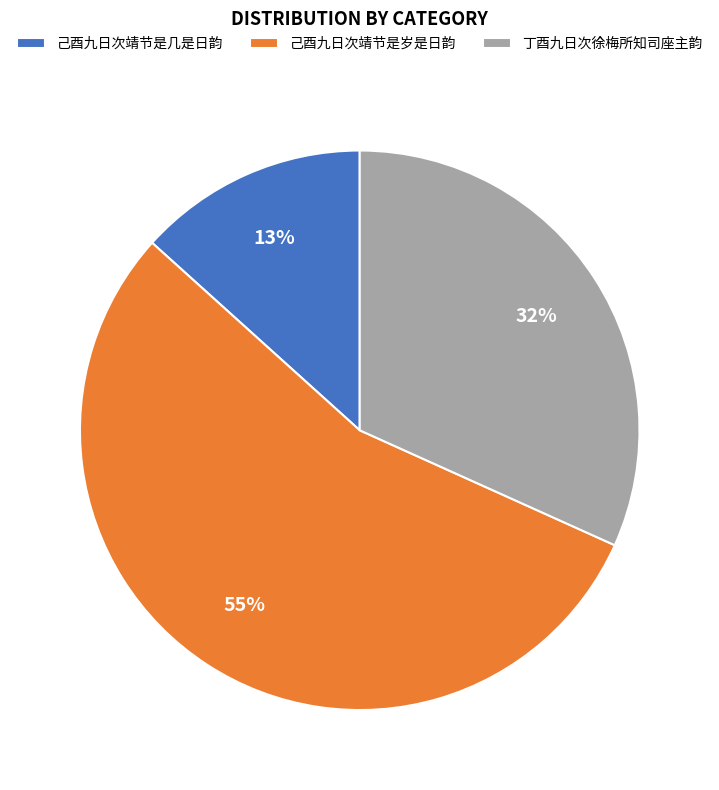

Count the number of slices in the pie.

3